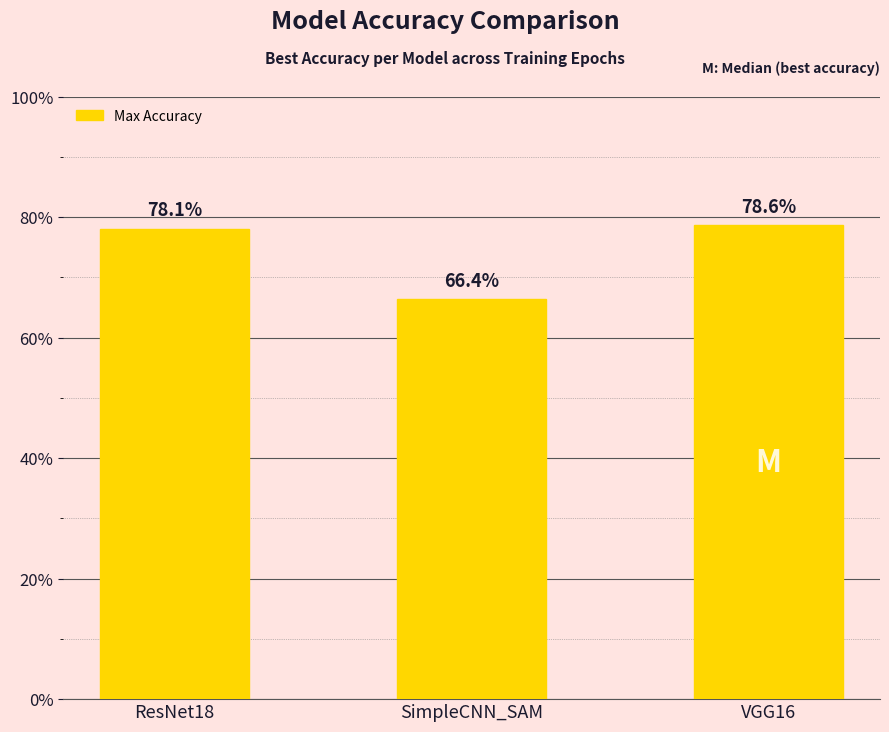

Which category has the highest value across all series?

VGG16